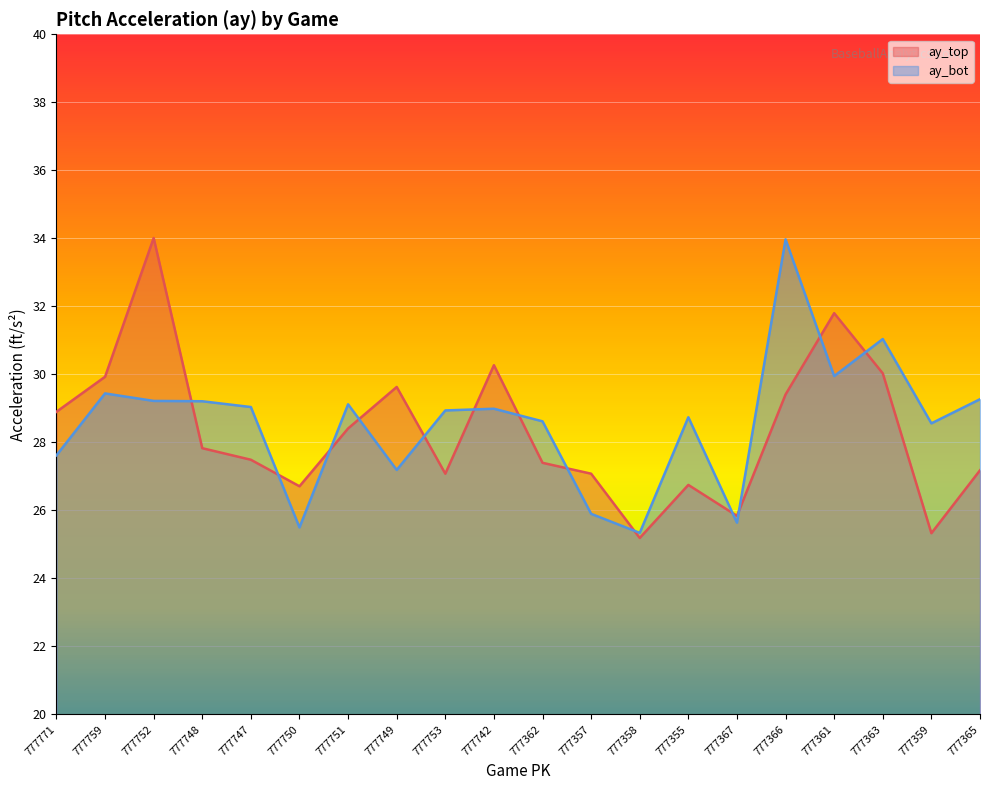

At how many categories does at least one series exceed 30?

5